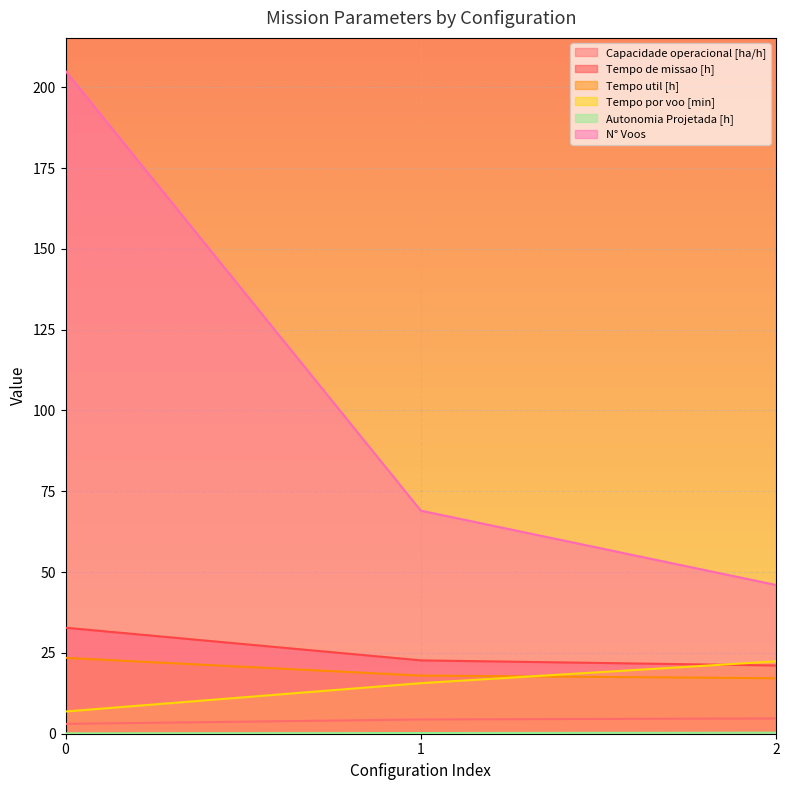

Rank the series at 2 from highest to lowest value.

N° Voos, Tempo por voo [min], Tempo de missao [h], Tempo util [h], Capacidade operacional [ha/h], Autonomia Projetada [h]